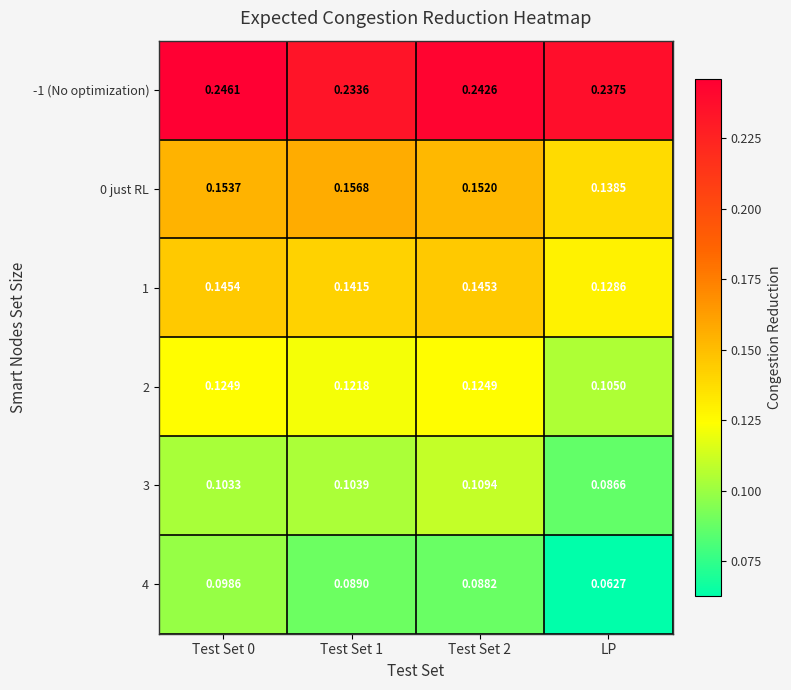

At which category is the sum across all series the highest?

Test Set 0